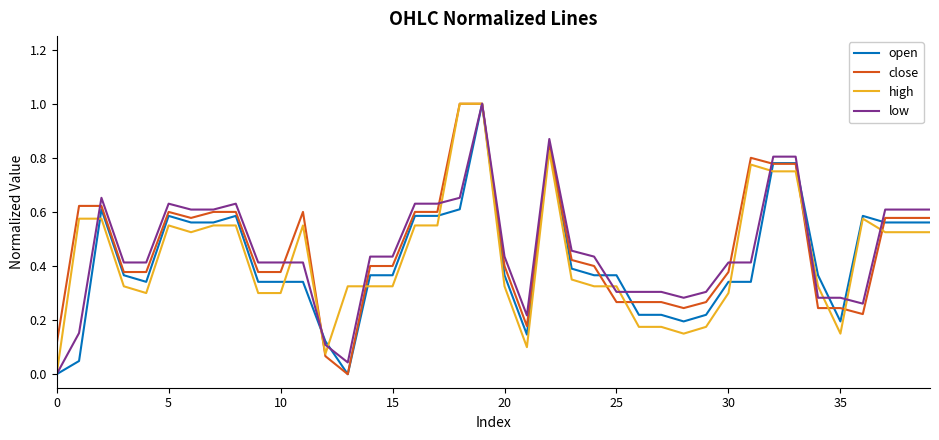

What is the maximum value shown in the chart?

1.0